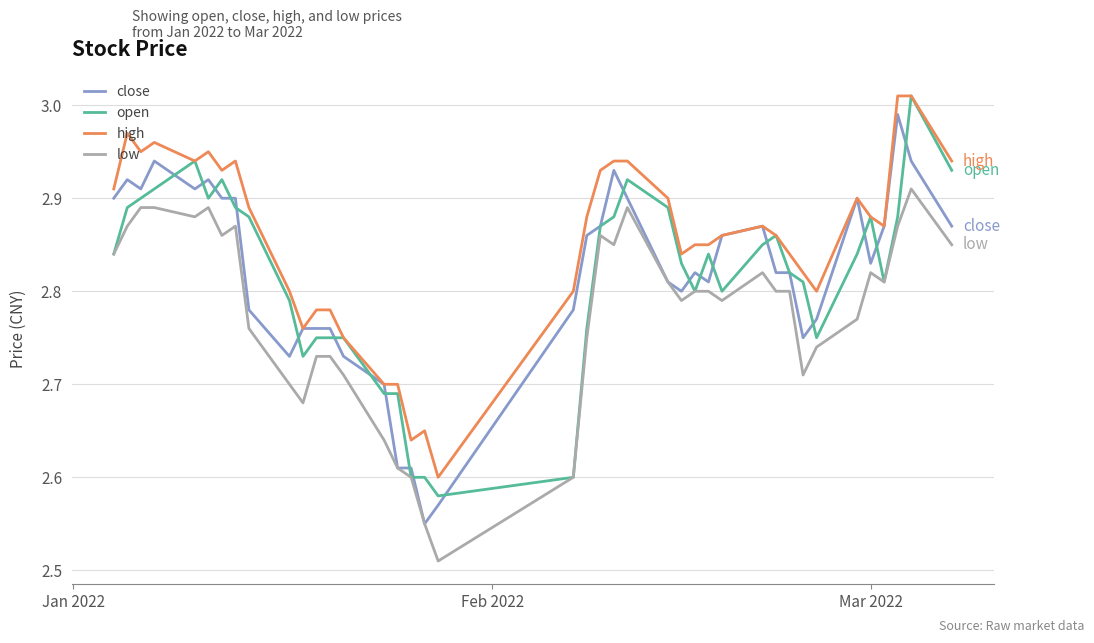

Does the chart display data point markers on the line(s)?

No